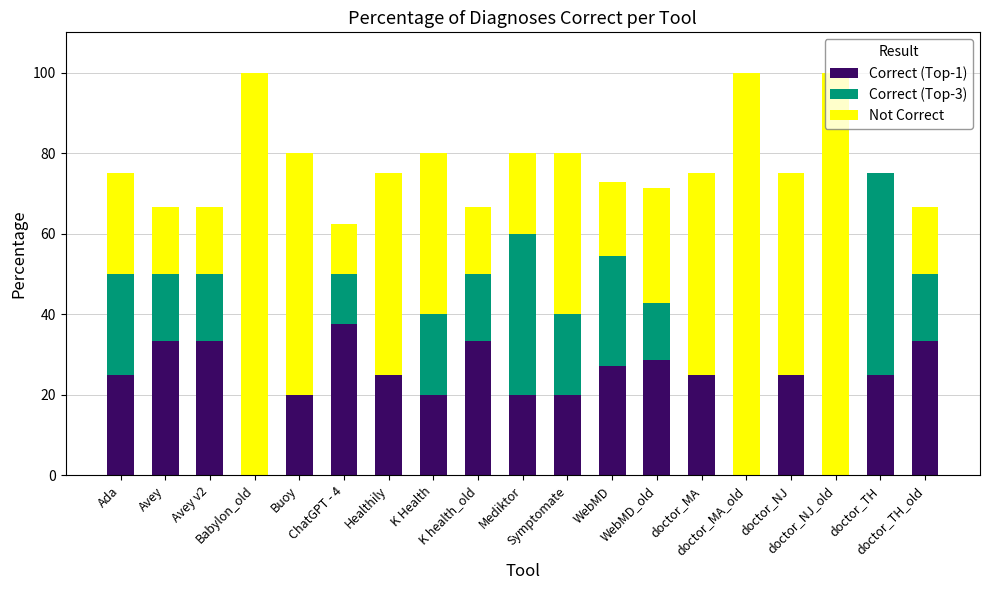

What is the maximum value for Correct (Top-1)?

37.5